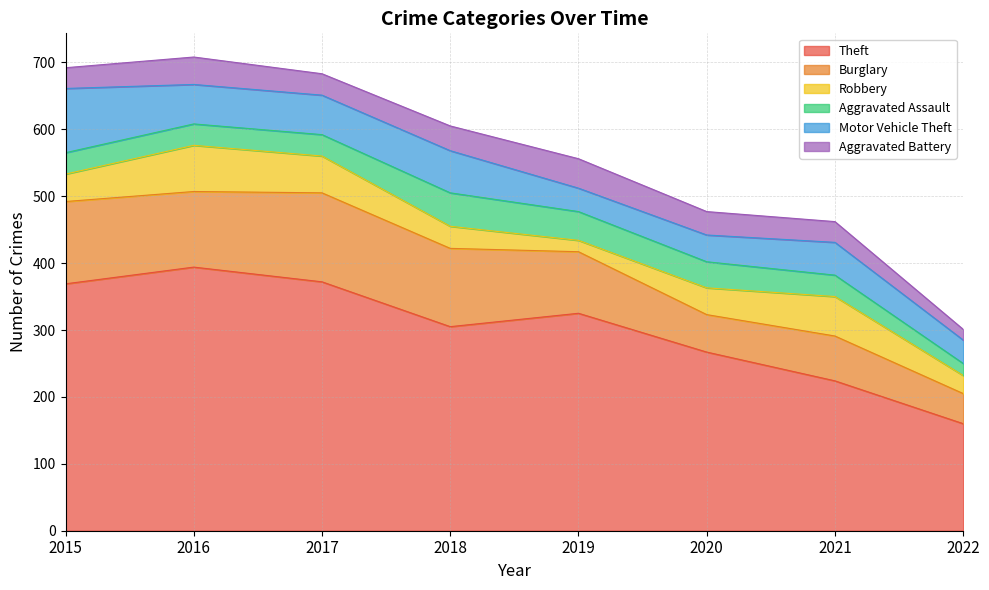

What is the difference between the highest and lowest values at 2017?

340